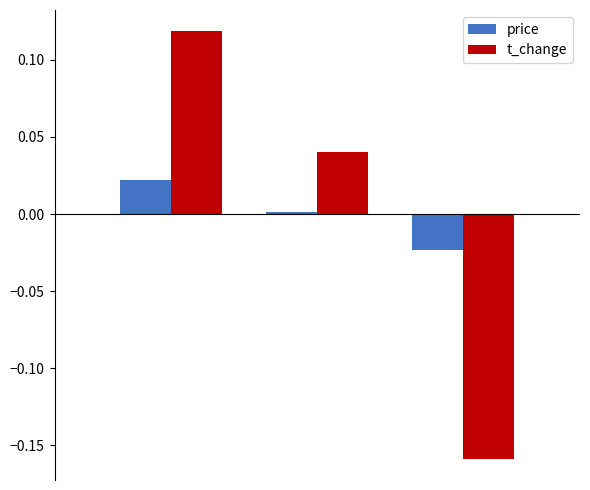

Which series has the widest spread of values?

t_change